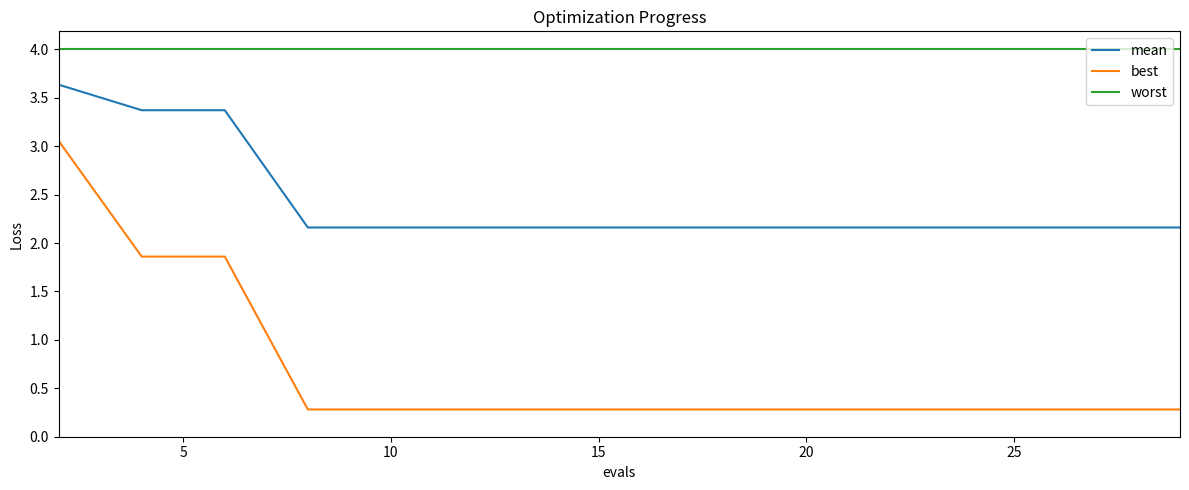

Which series has the largest total across all categories?

worst